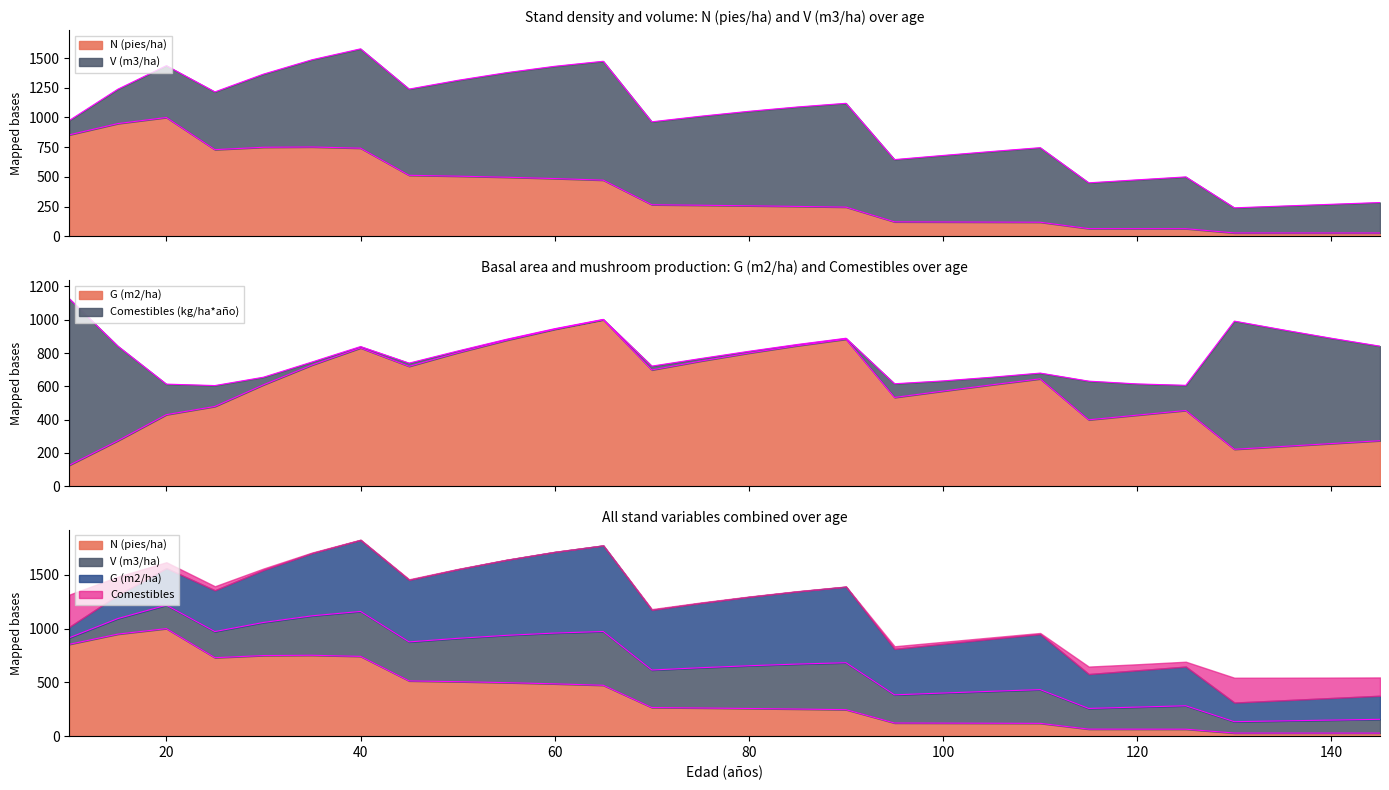

Which series has the widest spread of values?

N (pies/ha)